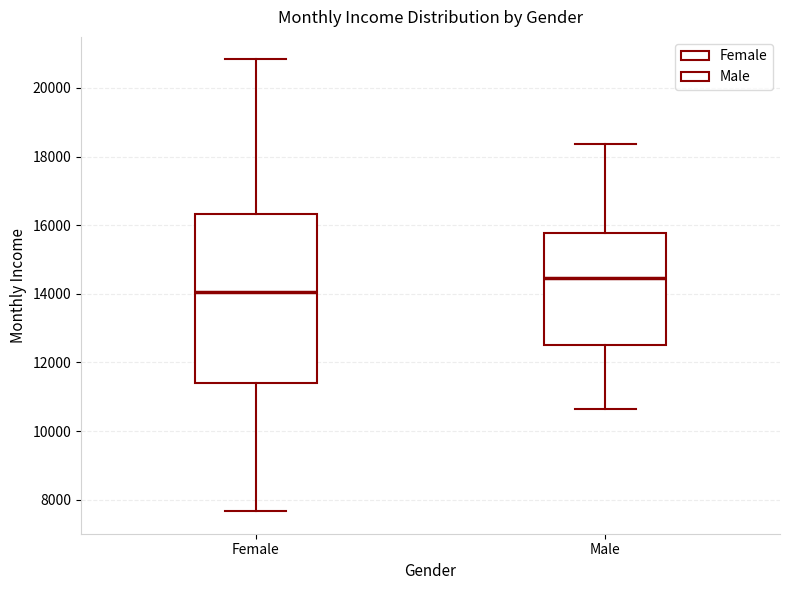

Reading left to right, read every box against the y-axis: the position of its median line, the range the box covers, and the ends of its whiskers. The values are not printed on the chart, so give them approximately, as read against the axis.

Female: median 14000, box 11400 to 16400, whiskers 7600 to 20800
Male: median 14400, box 12600 to 15800, whiskers 10600 to 18400